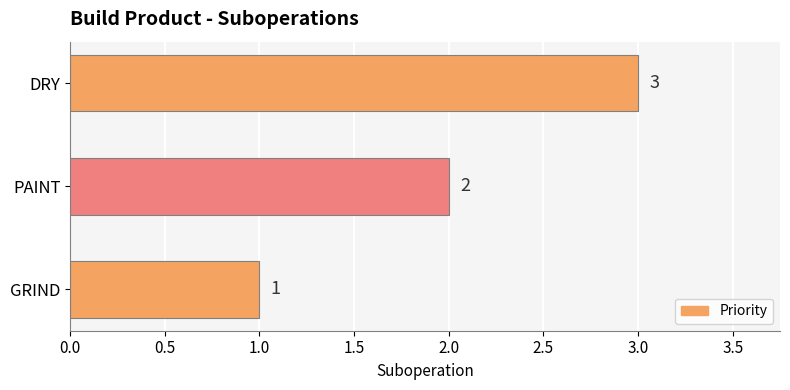

What is the ratio of the value at GRIND to the value at PAINT?

0.5